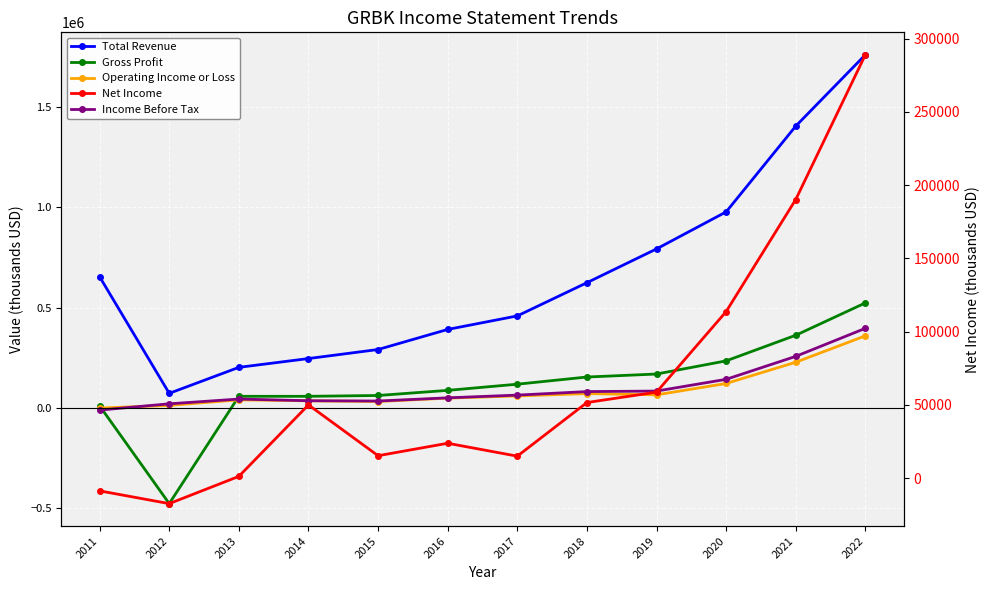

How many lines are shown in the chart?

5